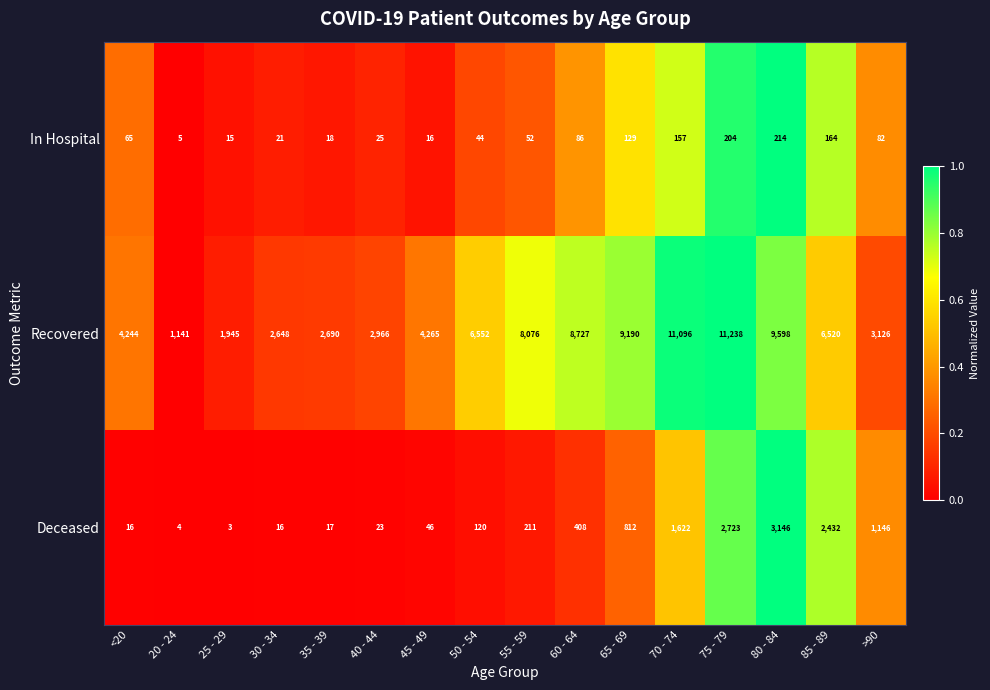

At which label is Recovered closest to 6189?

85 - 89